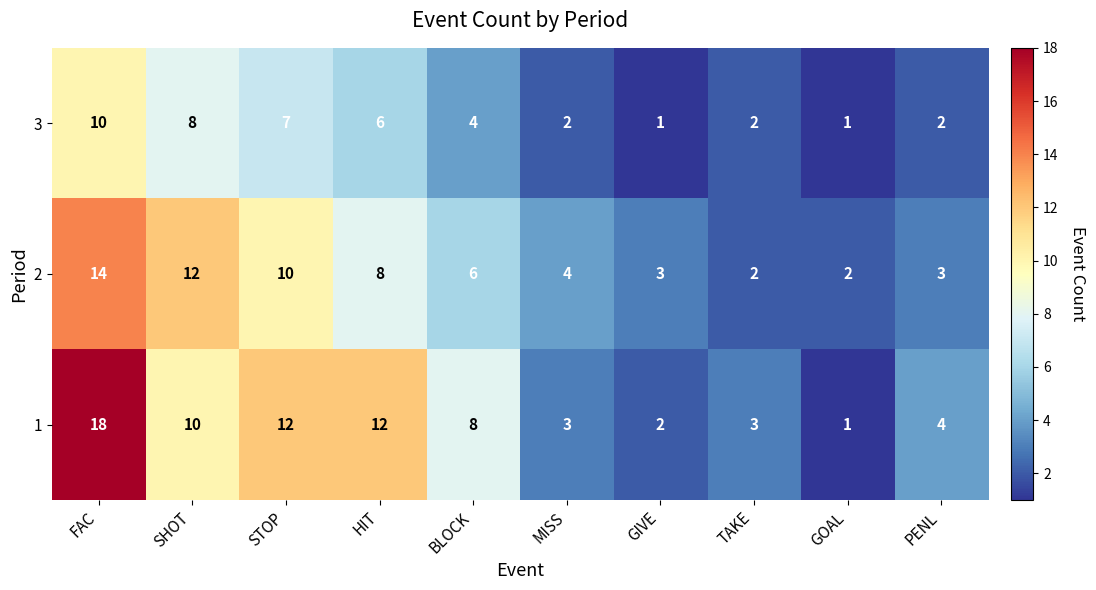

How many categories are shown in the chart?

10